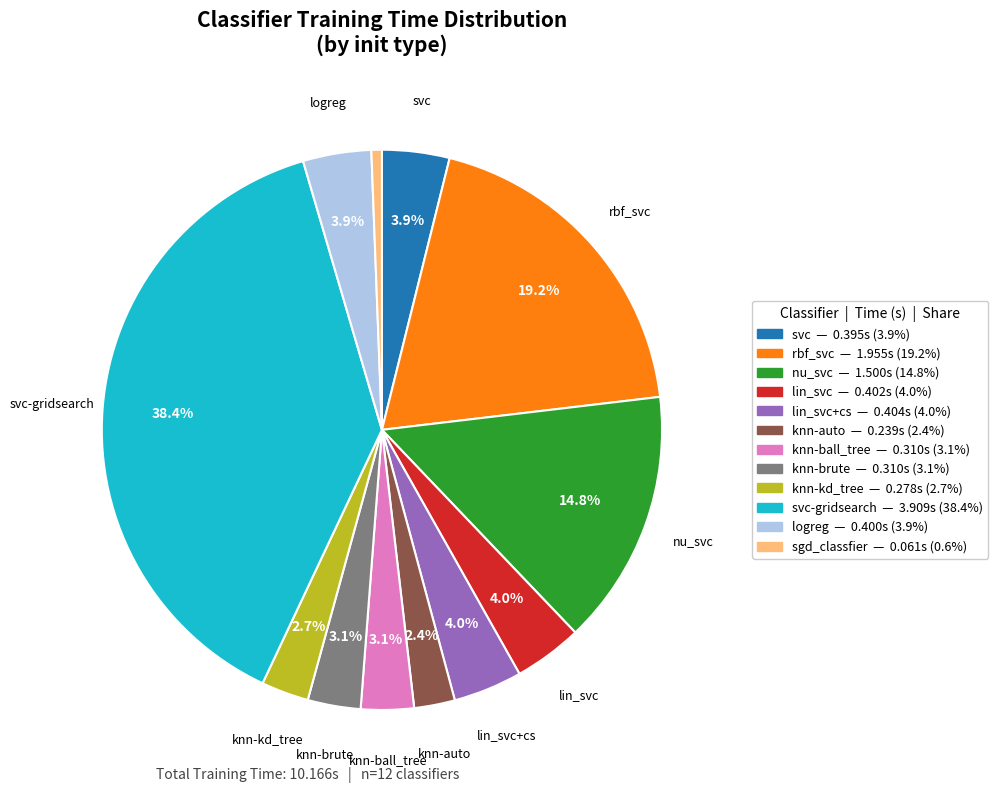

Does any single category account for the majority?

No